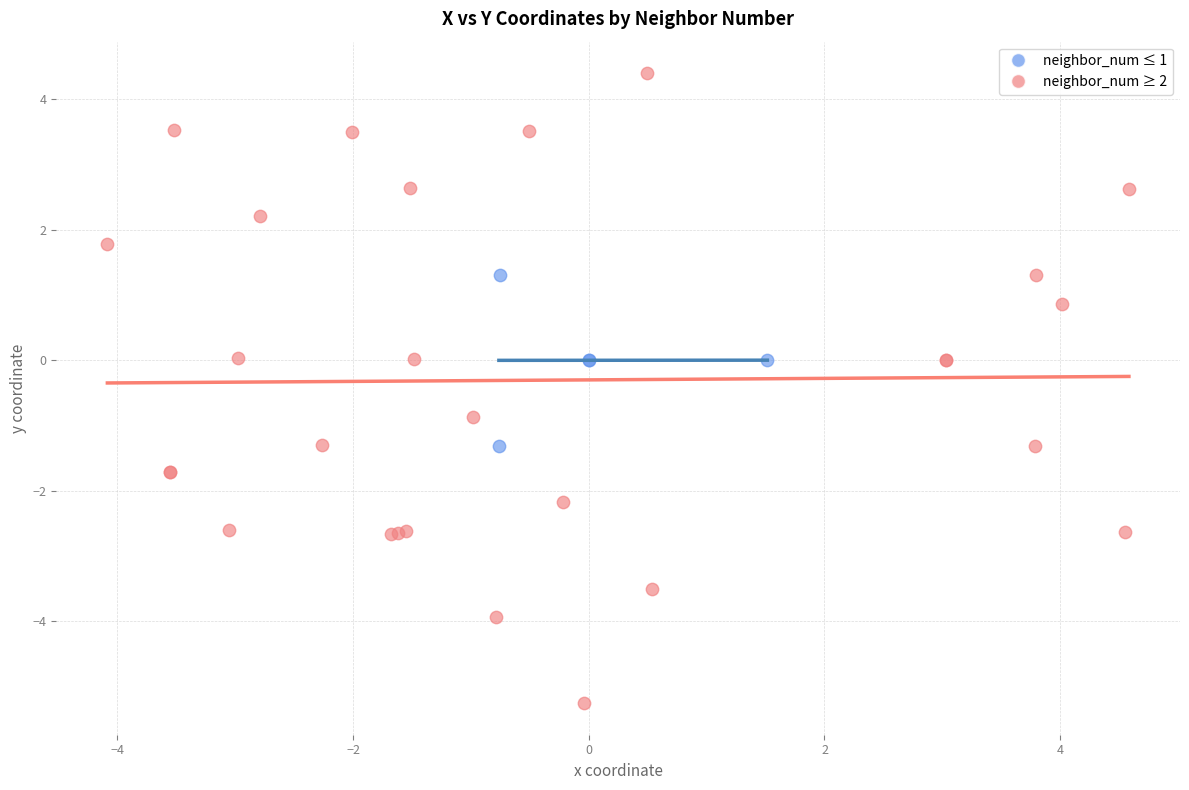

Which series contains the lowest Y value?

neighbor_num ≥ 2